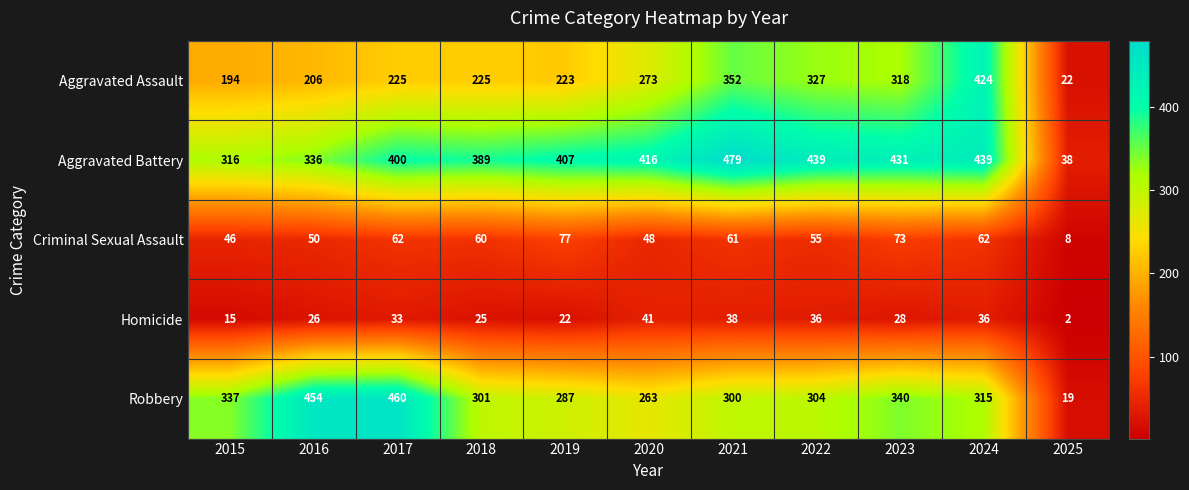

The Robbery series shows 337 at 2015. True or false?

True